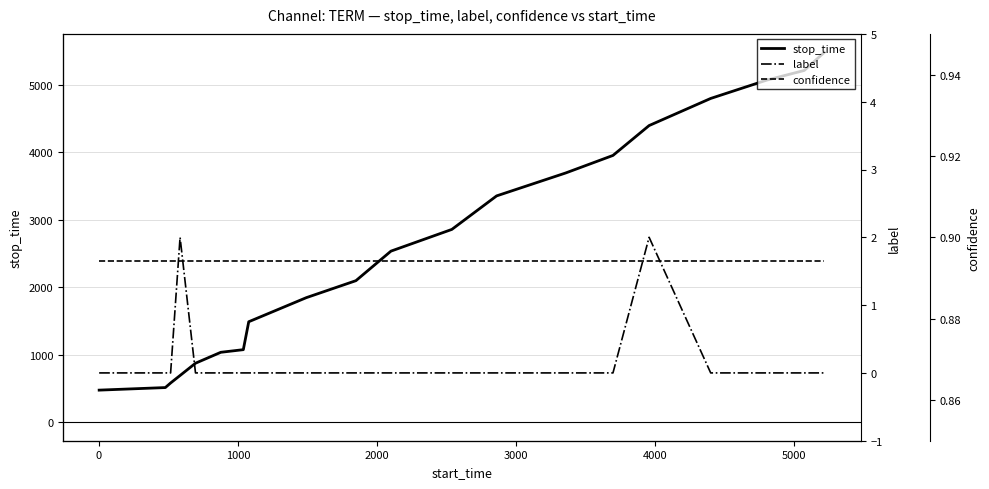

Reading right to left, extract all data points from this chart.

stop_time: 5484.0	5216.0	5072.0	4801.0	4399.0	3956.0	3696.0	3356.0	2859.0	2537.0	2099.0	1847.0	1490.0	1076.0	1037.0	875.0	693.0	582.0	514.0	476.0
label: 0.0	0.0	0.0	0.0	2.0	0.0	0.0	0.0	0.0	0.0	0.0	0.0	0.0	0.0	0.0	0.0	2.0	0.0	0.0	0.0
confidence: 0.9	0.9	0.9	0.9	0.9	0.9	0.9	0.9	0.9	0.9	0.9	0.9	0.9	0.9	0.9	0.9	0.9	0.9	0.9	0.9